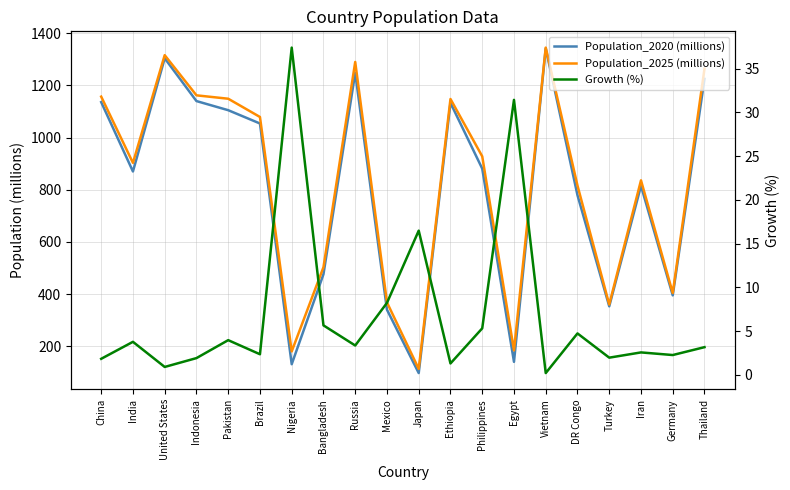

What is the average value of the Growth (%) series?

7.0